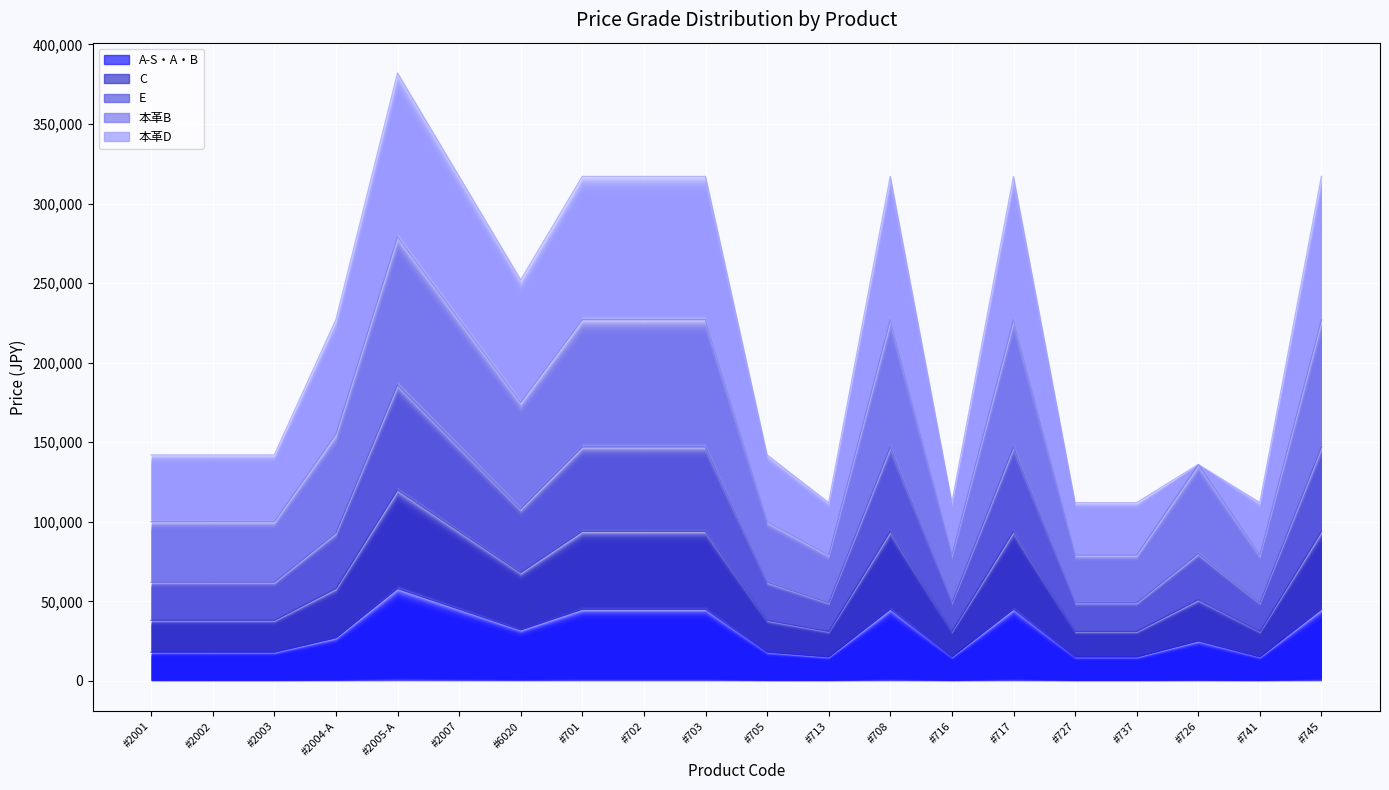

What is the sum of all 本革B values?

1262000